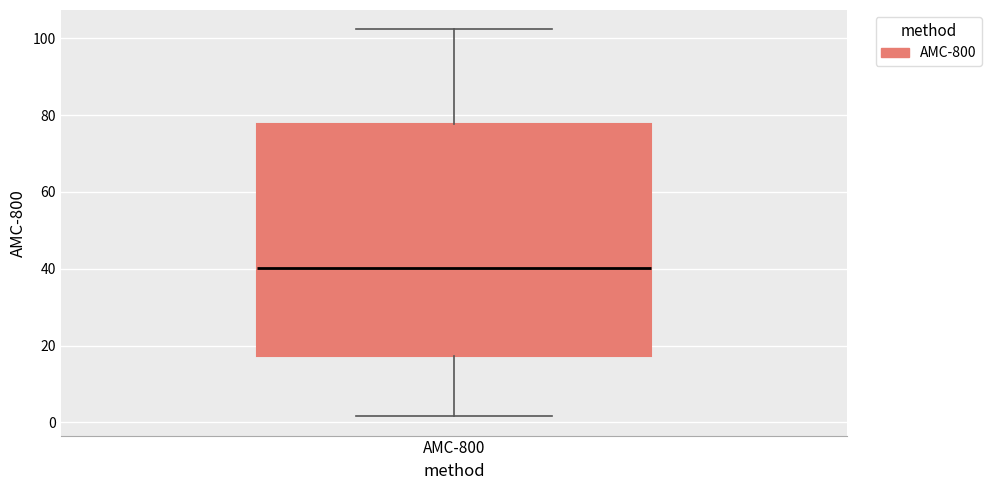

Read this box plot against the y-axis: the position of the median line, the range covered by the box, and the ends of both whiskers. The values are not printed on the chart, so give them approximately, as read against the axis.

median 40, box 18 to 78, whiskers 2 to 102